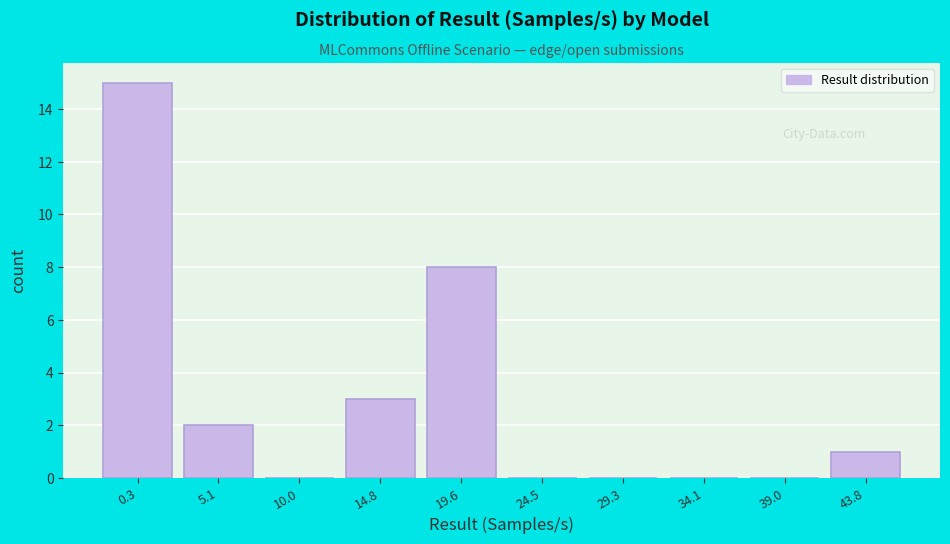

Reading left to right, extract all data points from this chart.

0.3=15	5.1=2	10.0=0	14.8=3	19.6=8	24.5=0	29.3=0	34.1=0	39.0=0	43.8=1